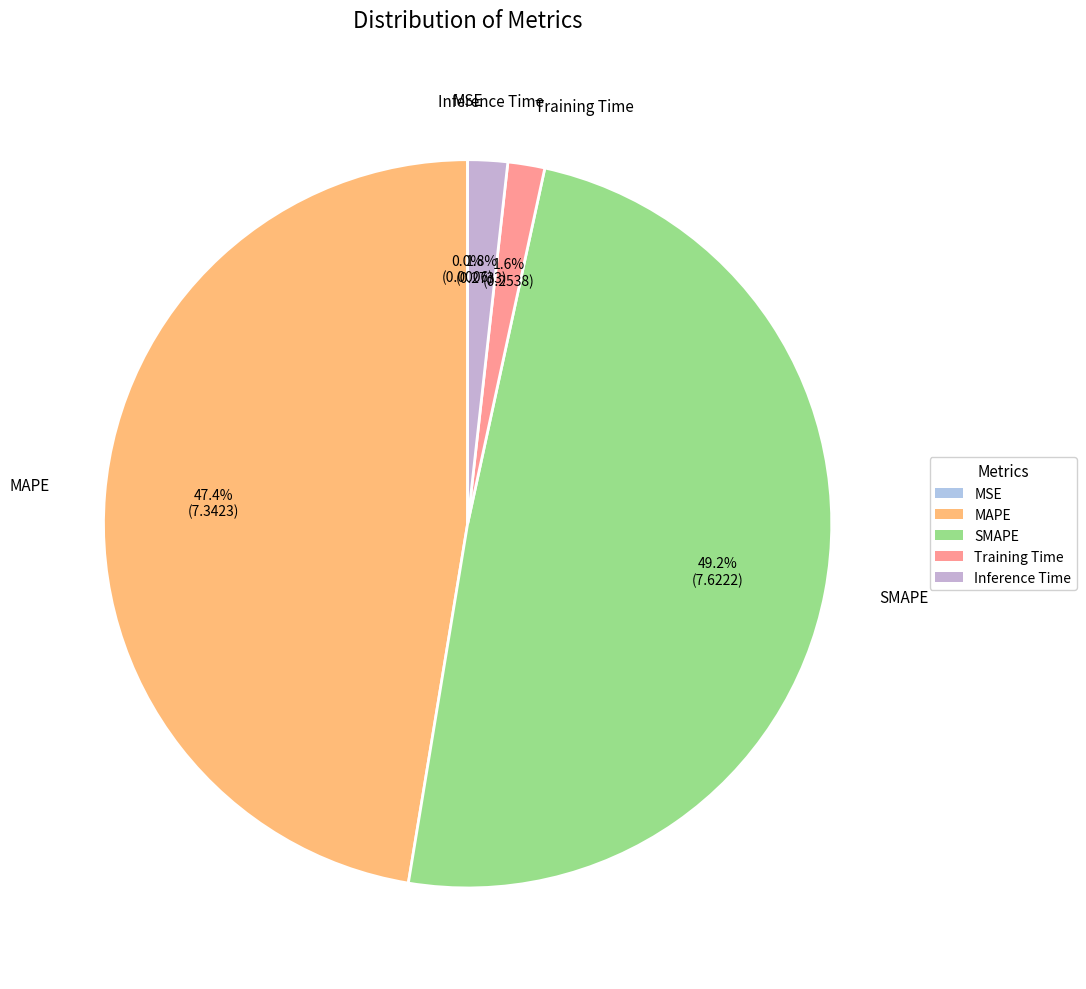

What is the total percentage of Training Time and SMAPE?

50.8%